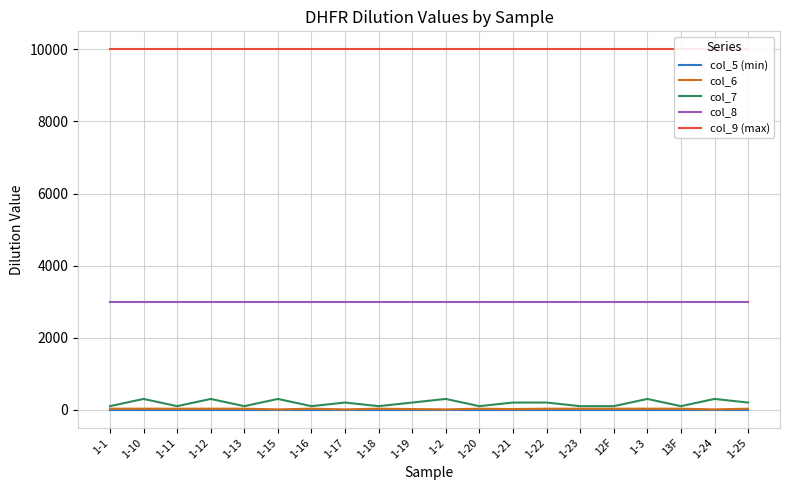

Is the value of col_5 (min) at 1-19 greater than the value of col_8 at 1-19?

No